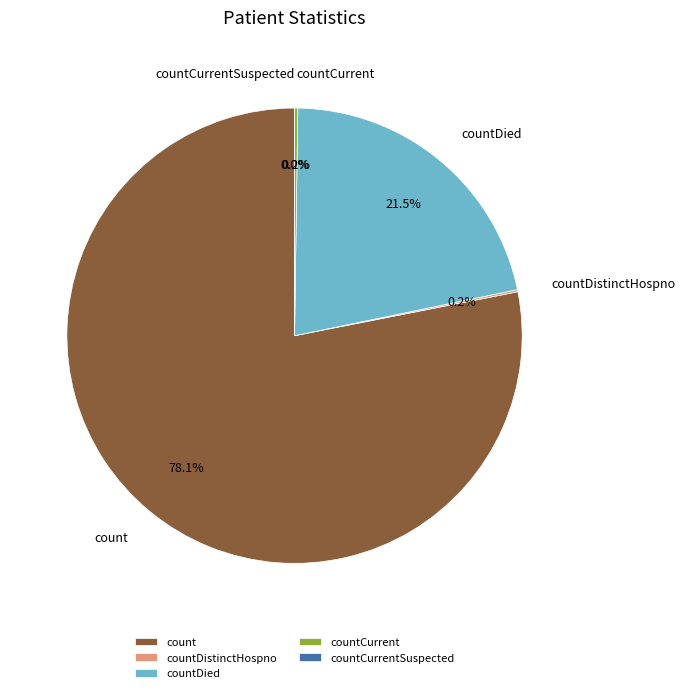

How many segments does this pie chart have?

5